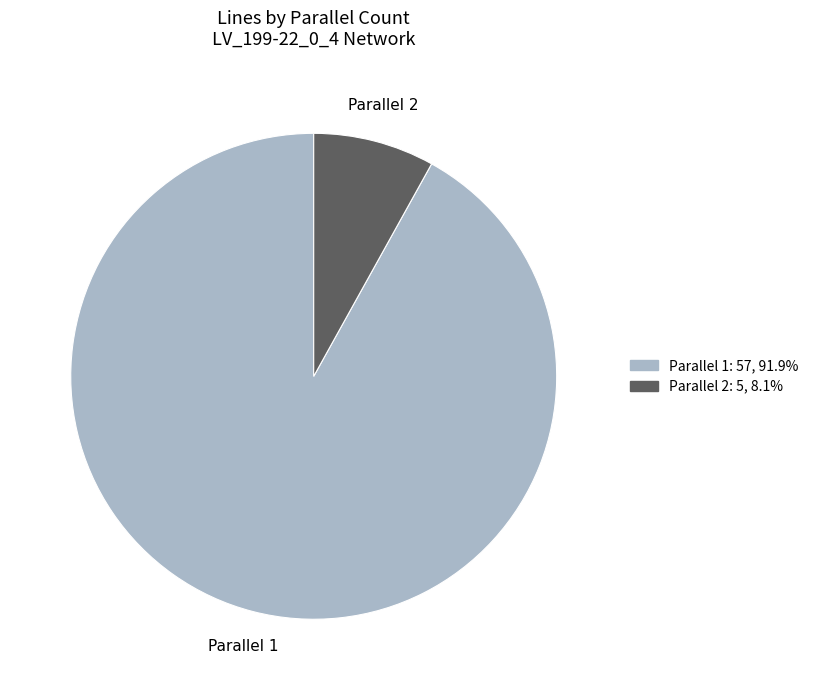

Rank the categories by value from lowest to highest.

Parallel 2, Parallel 1